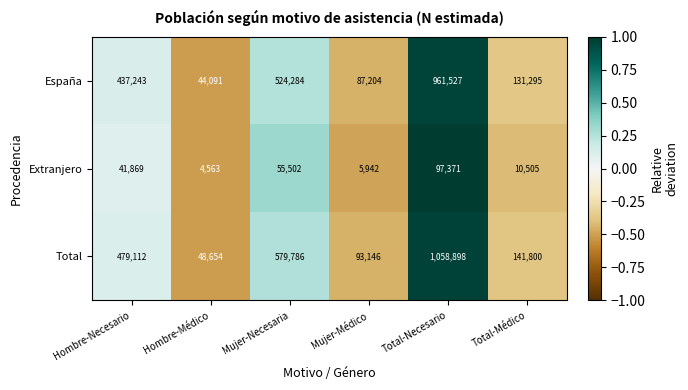

Which series changed the most between Total-Necesario and Total-Médico?

Total